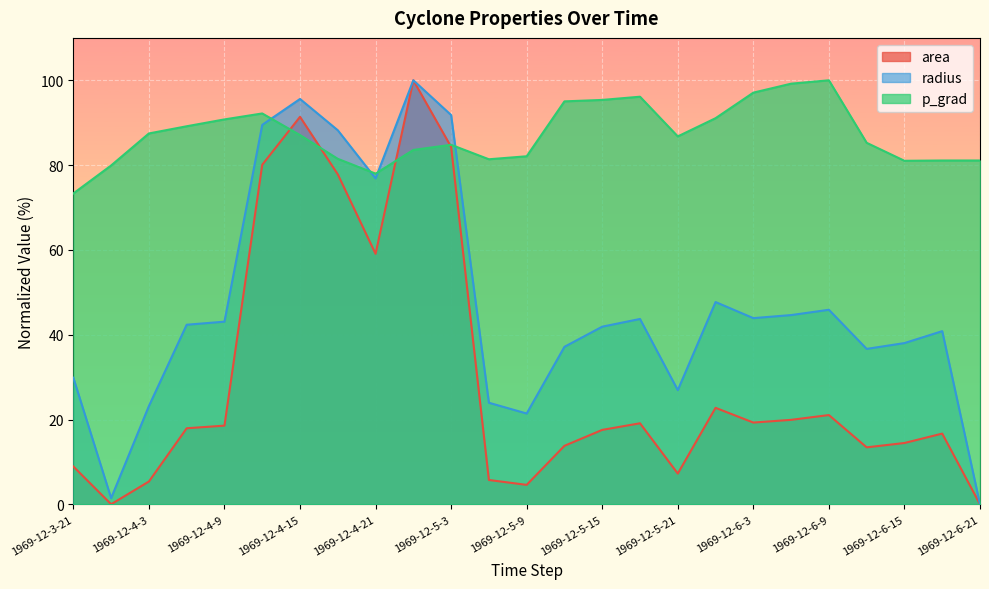

What is the label of the 25th point from the left?

1969-12-6-21